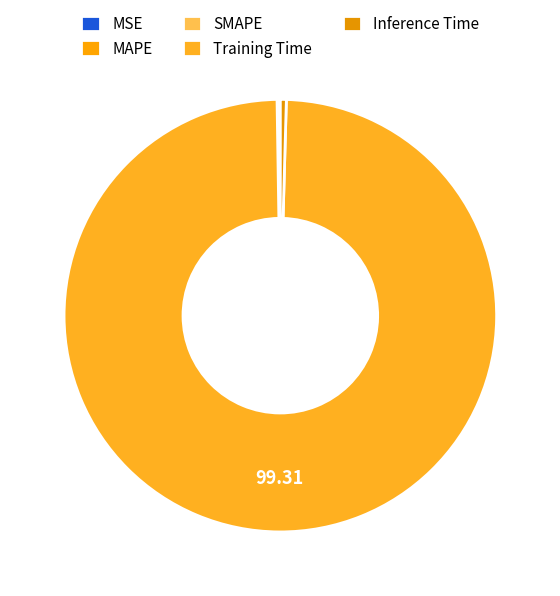

True or false: Inference Time accounts for 0% of the total.

True